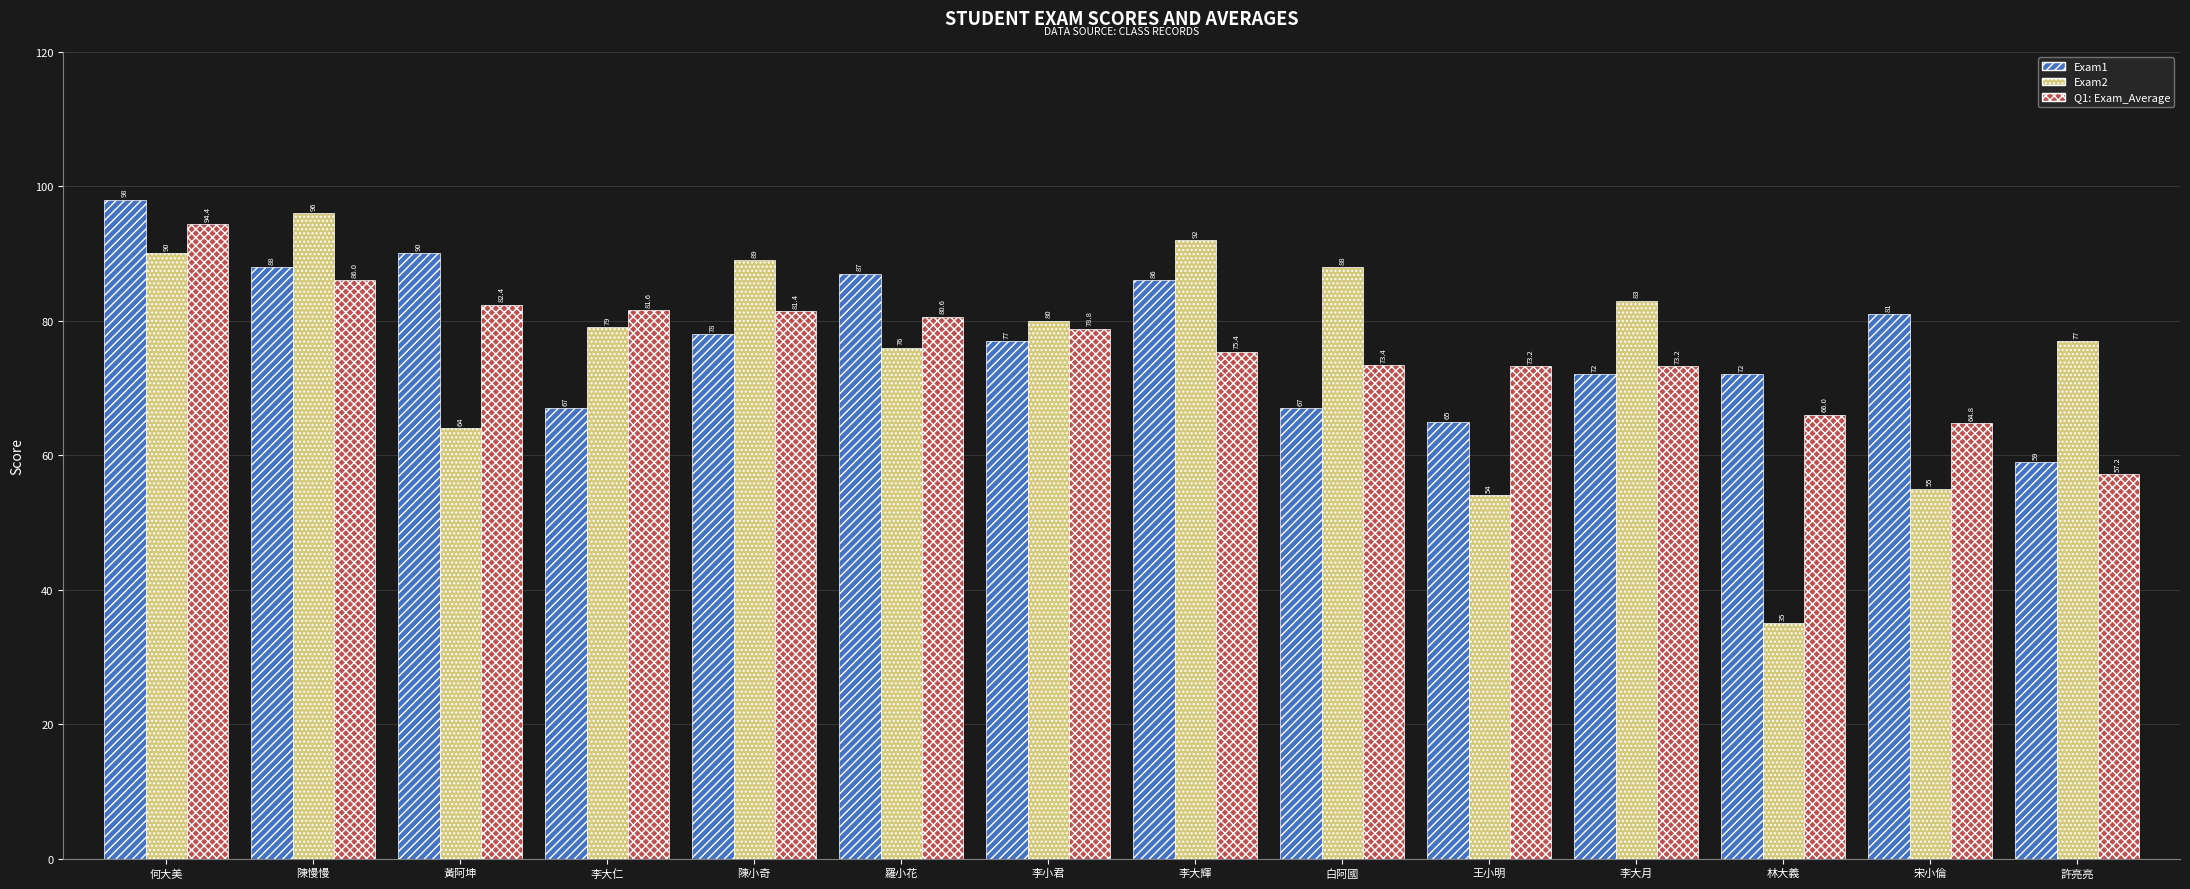

Count the number of categories in the chart.

14